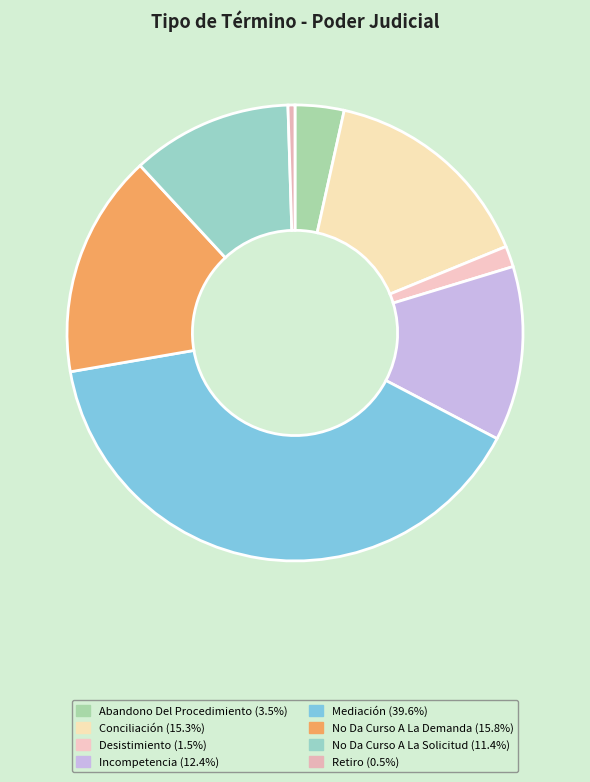

Is there any slice that represents more than half of the pie?

No